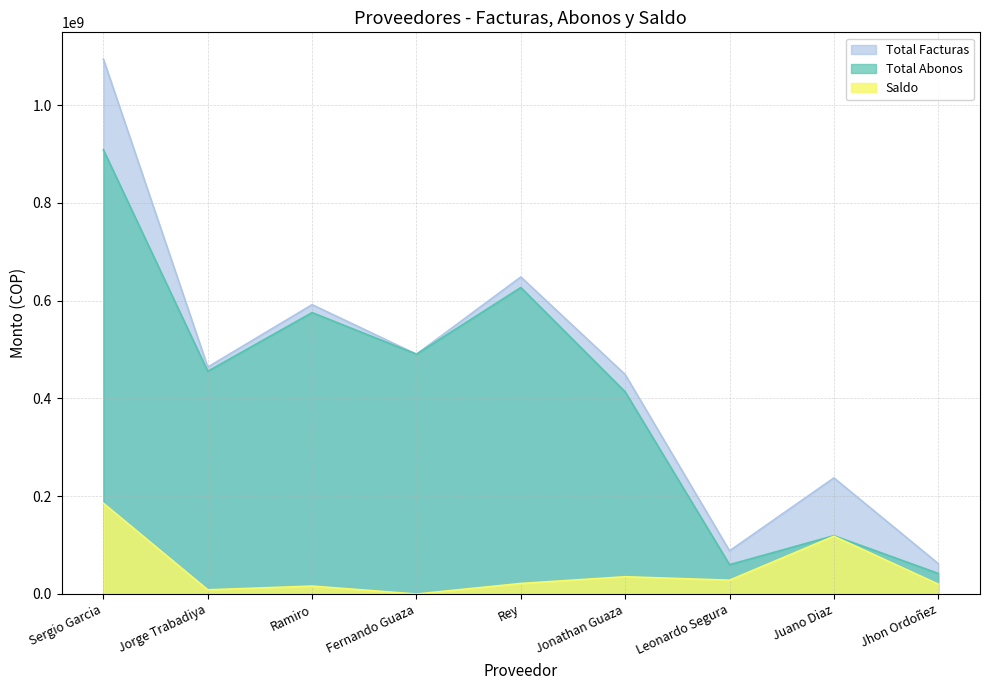

True or false: Saldo and Total Abonos intersect in this chart.

False